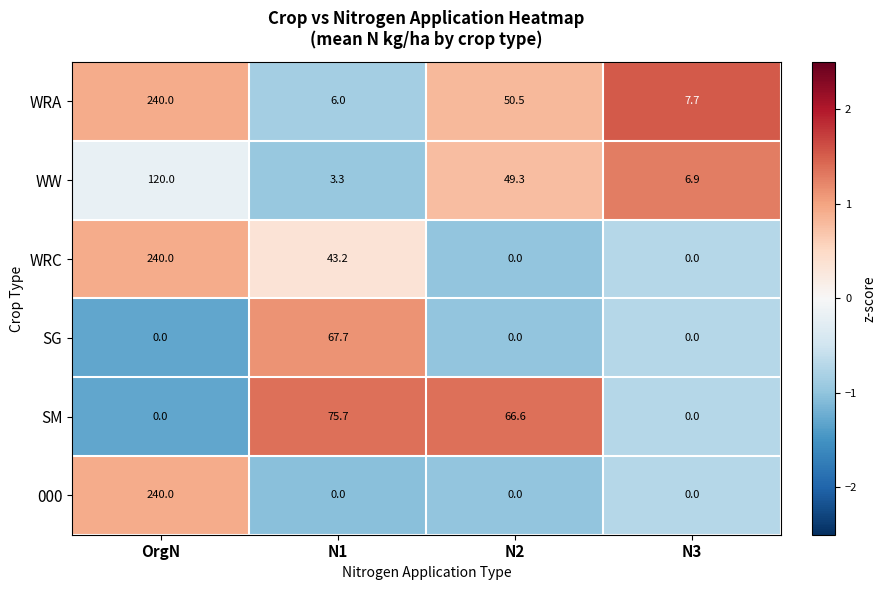

What is the highest value of the 000 series?

240.0